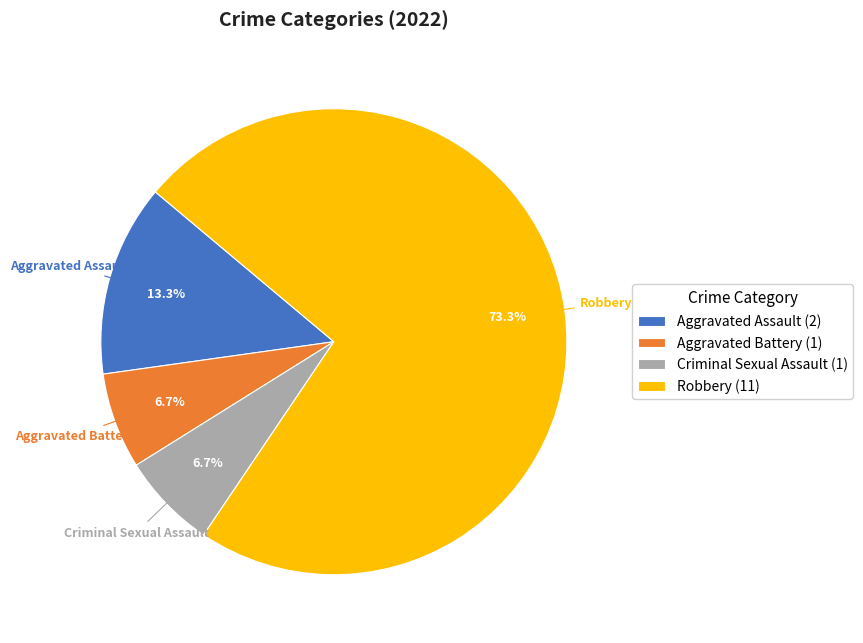

To the nearest percent, what is the difference between the Aggravated Assault and Criminal Sexual Assault slice percentages?

7%